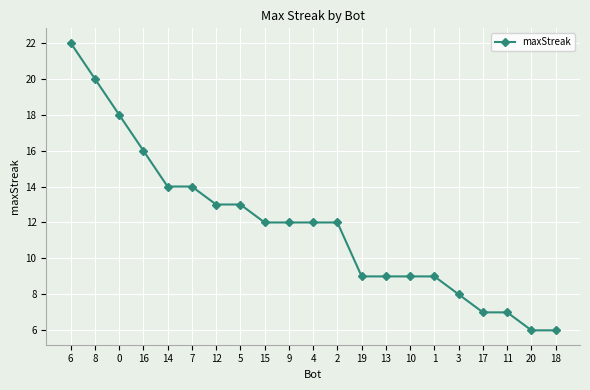

Is this an area chart (filled region under the line)?

No